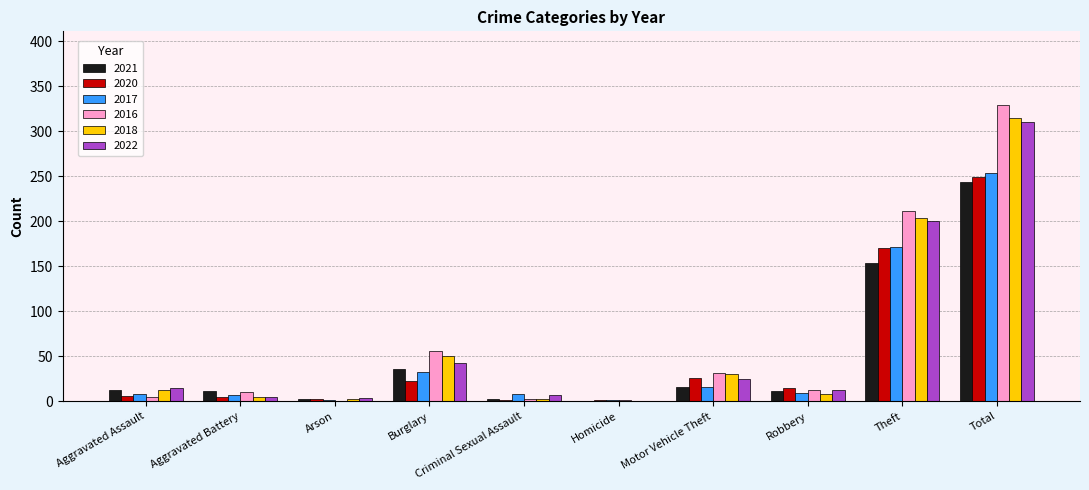

What is the sum of all 2018 values?

630